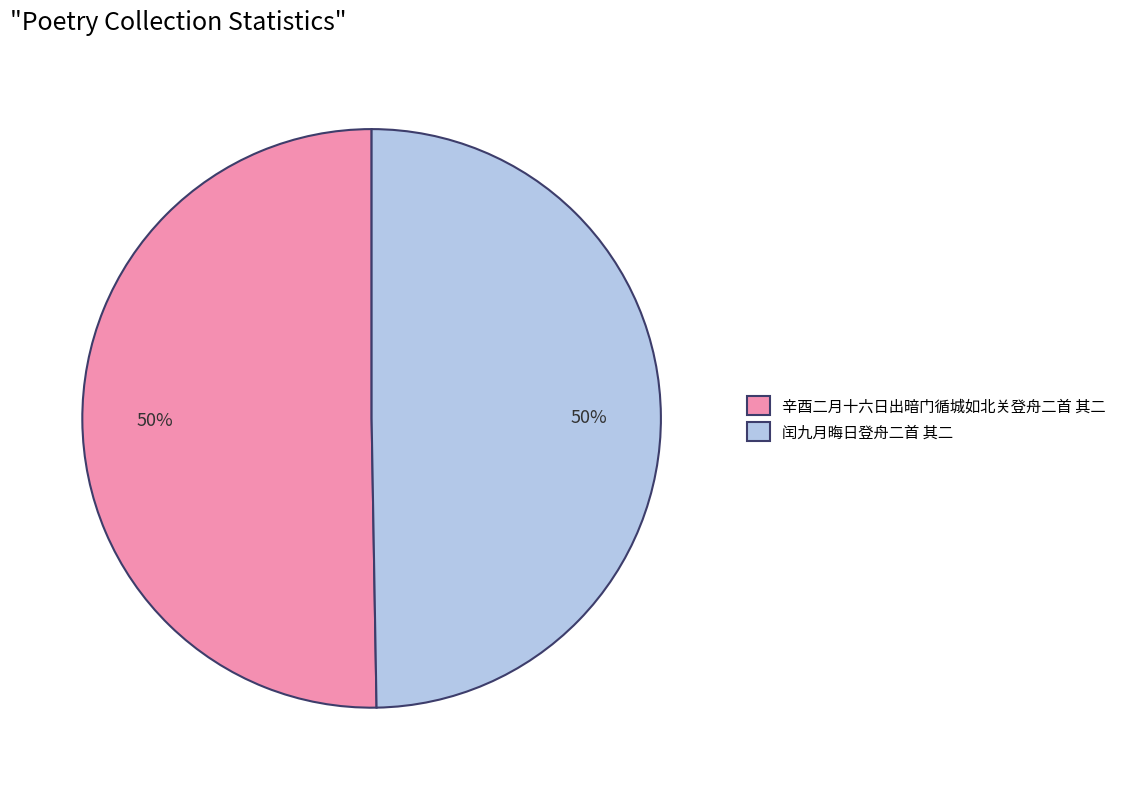

Approximately how many times larger is the value at 辛酉二月十六日出暗门循城如北关登舟二首 其二 compared to 闰九月晦日登舟二首 其二?

1.0